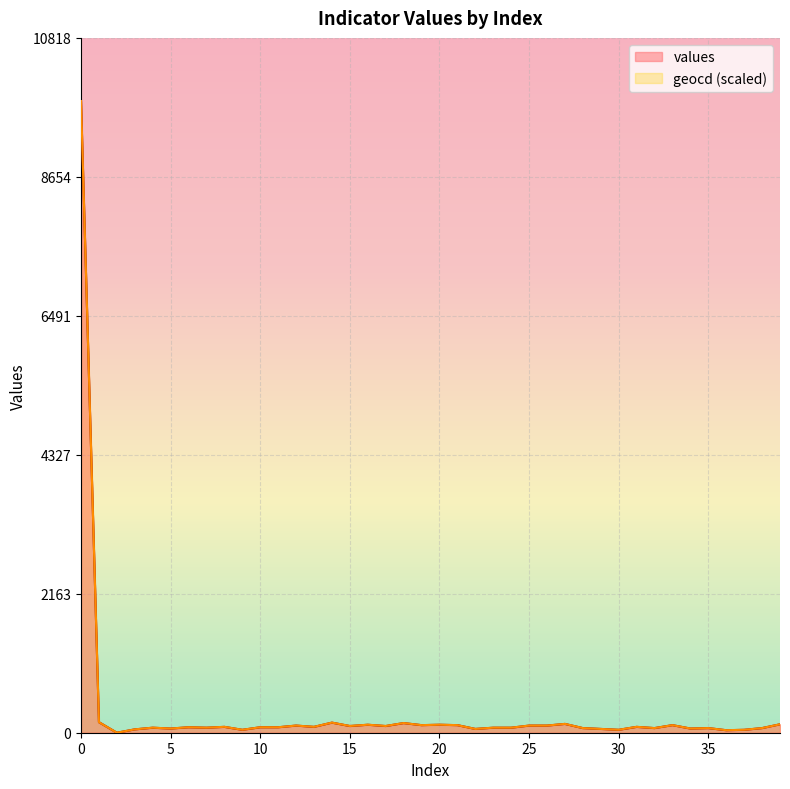

At how many categories does at least one series exceed 5310?

1